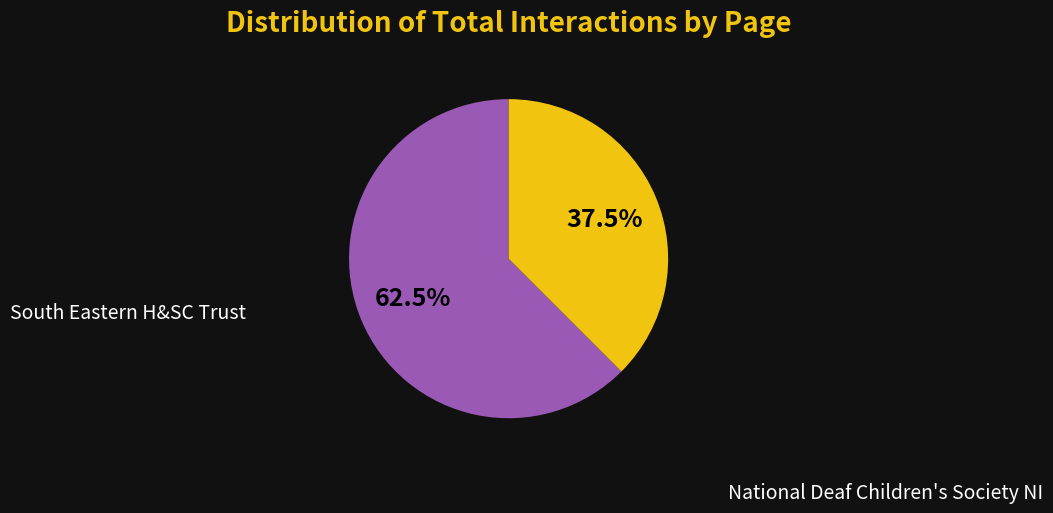

Is there a majority slice in this chart?

Yes